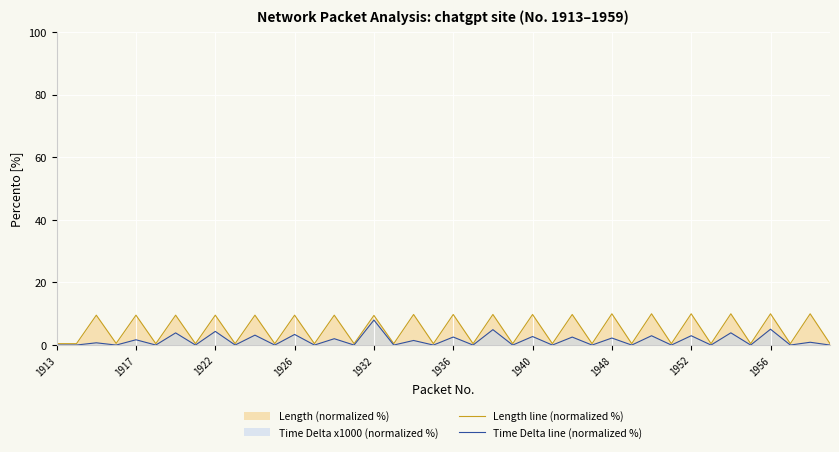

At 10, list the series in order from largest to smallest.

Length line (normalized %), Time Delta line (normalized %)